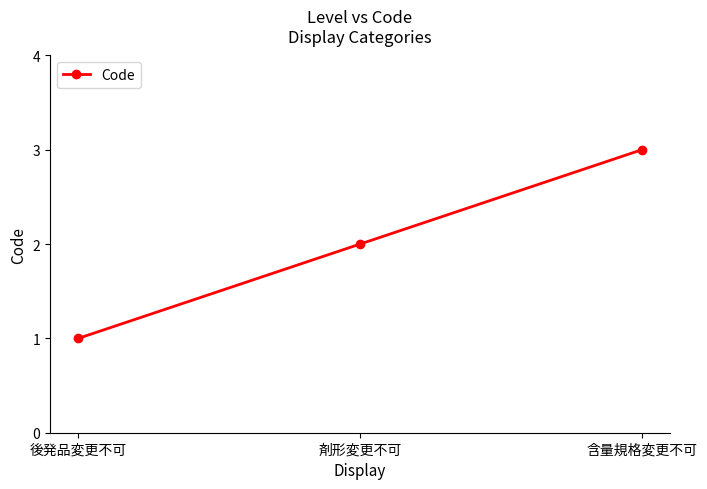

What is the maximum value shown in the chart?

3